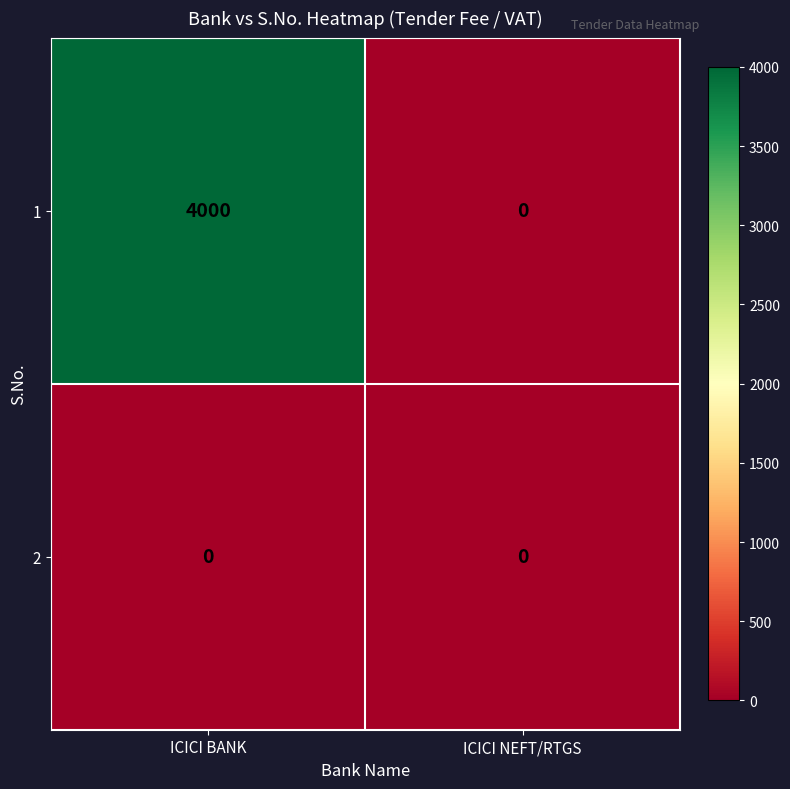

List the series in order of their peak value, lowest first.

2, 1